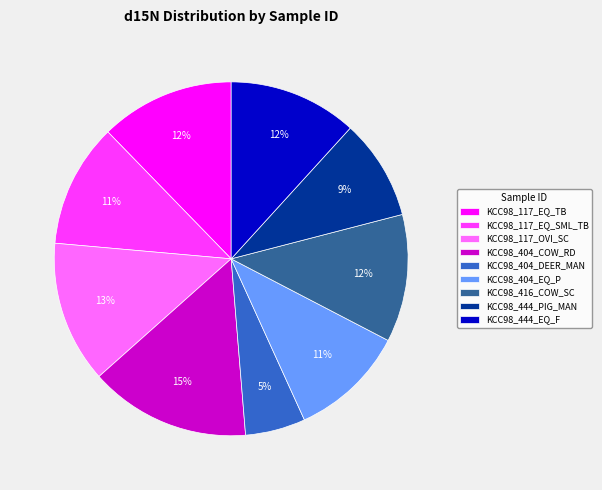

Is the sum of KCC98_117_EQ_SML_TB and KCC98_444_EQ_F greater than half?

No